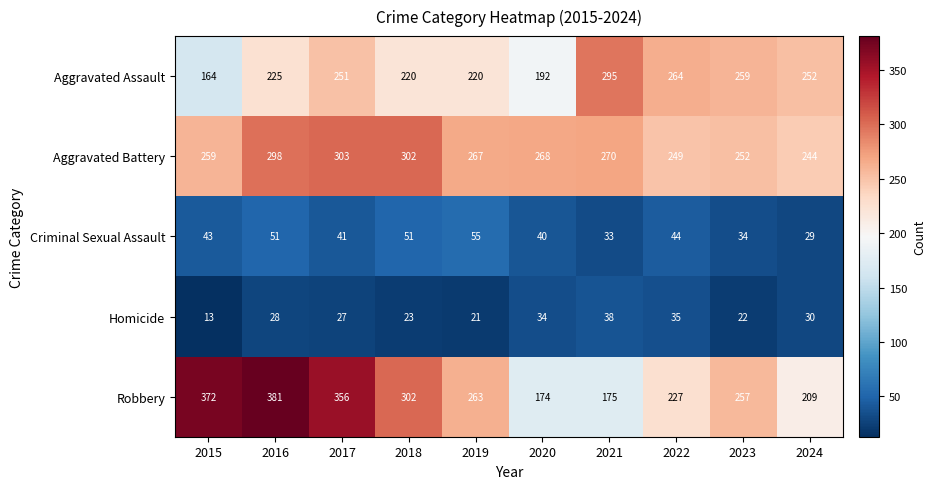

What is the total value across all series at 2020?

708